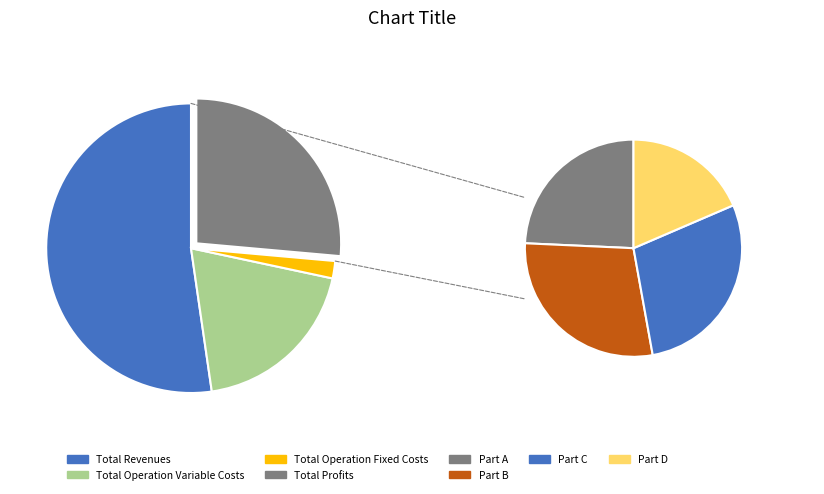

Does Total Revenues account for over 50% of the chart?

Yes